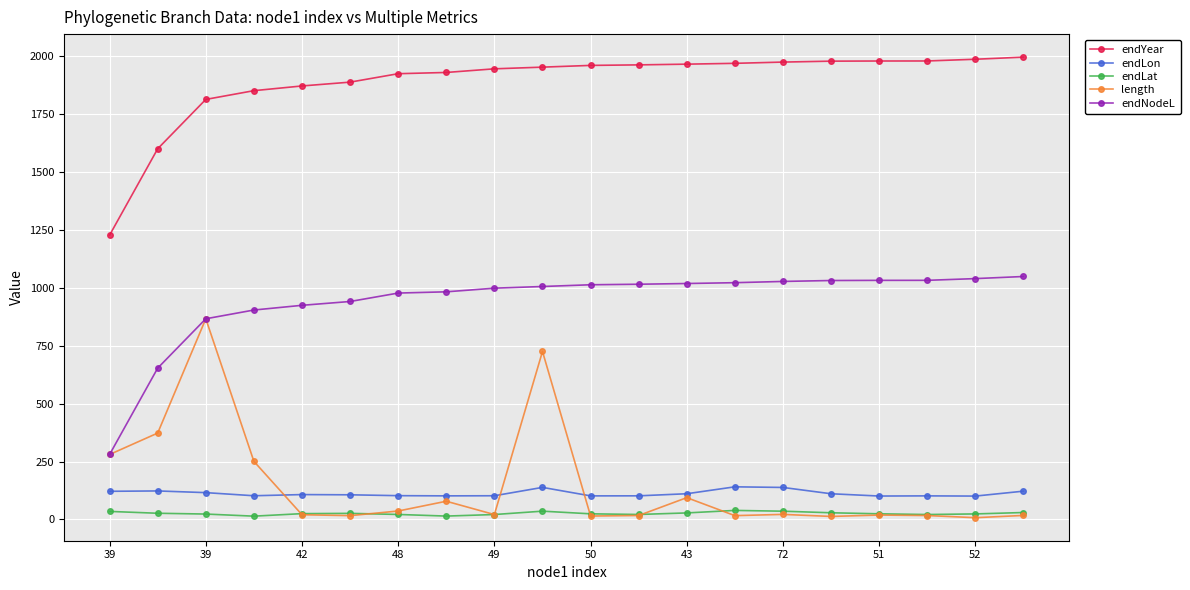

What is the greatest value displayed?

1996.1